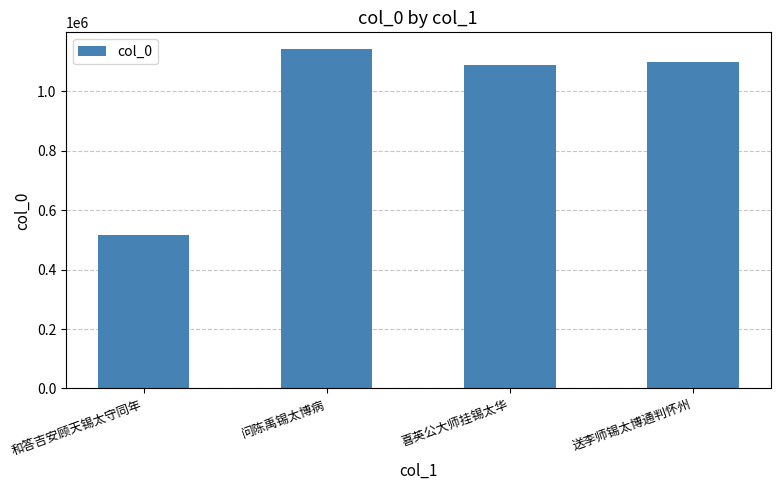

The value at 问陈禹锡太博病 is 1141608. True or false?

True